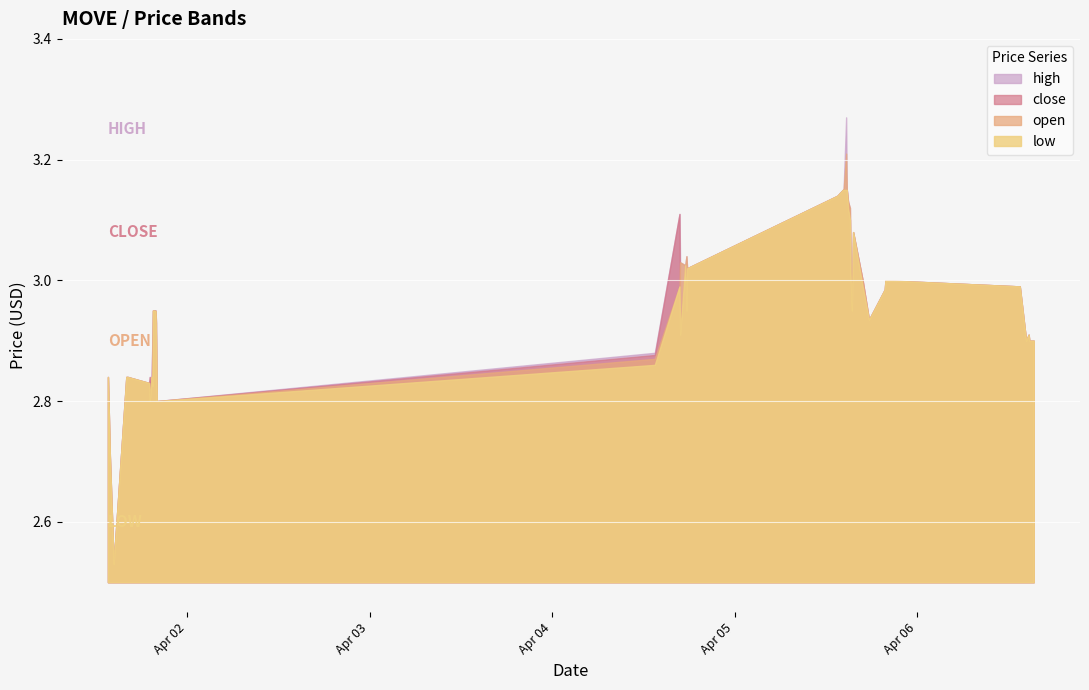

Which series has the largest total across all categories?

high